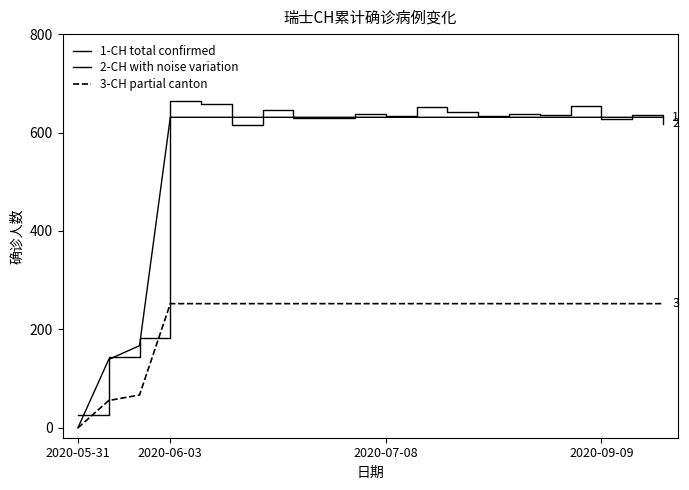

What is the maximum value shown in the chart?

664.6